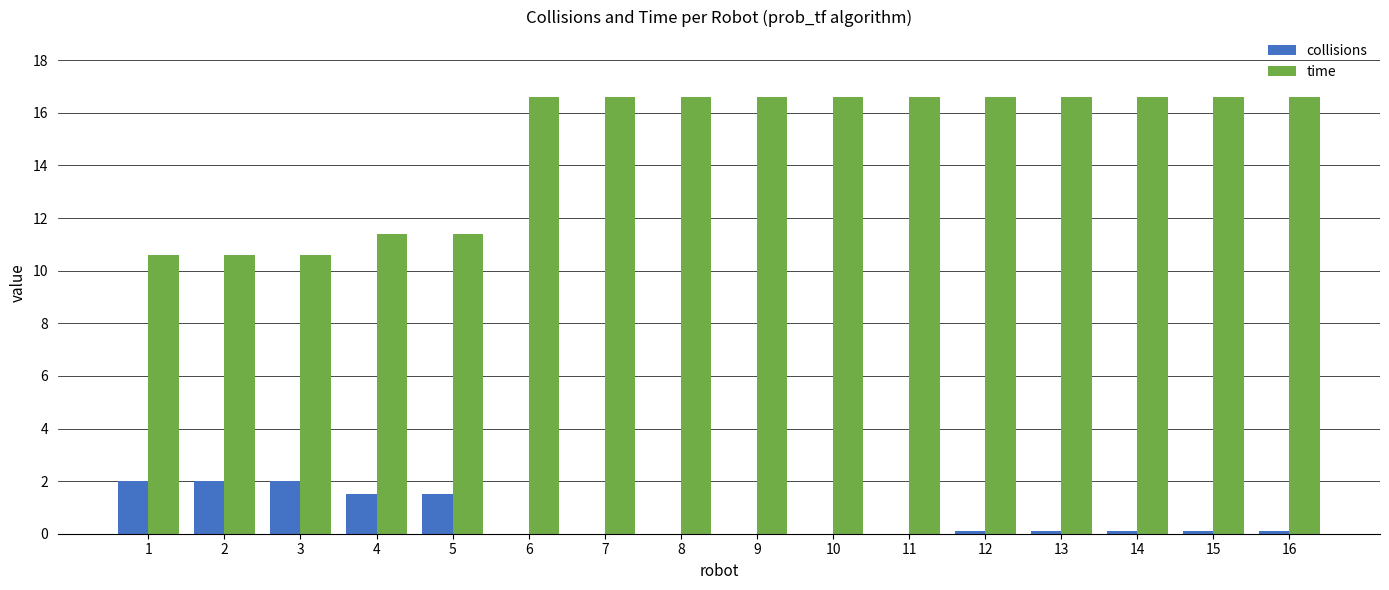

How many groups of bars are there?

16